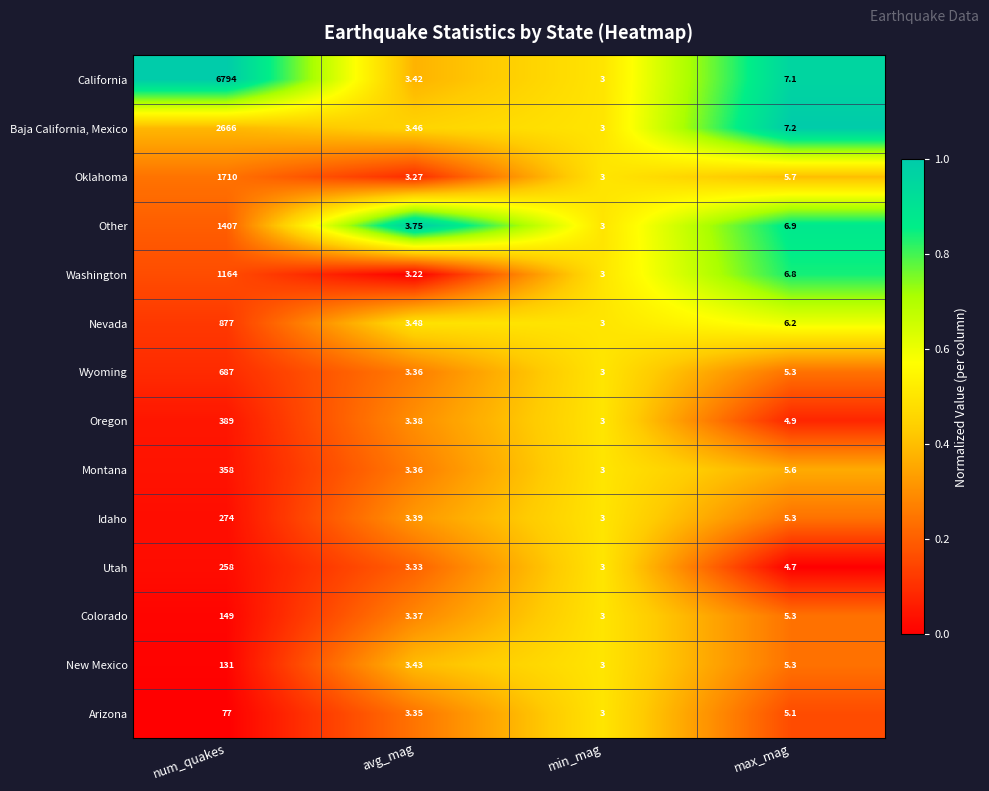

Where does the Idaho series first go above 5?

num_quakes